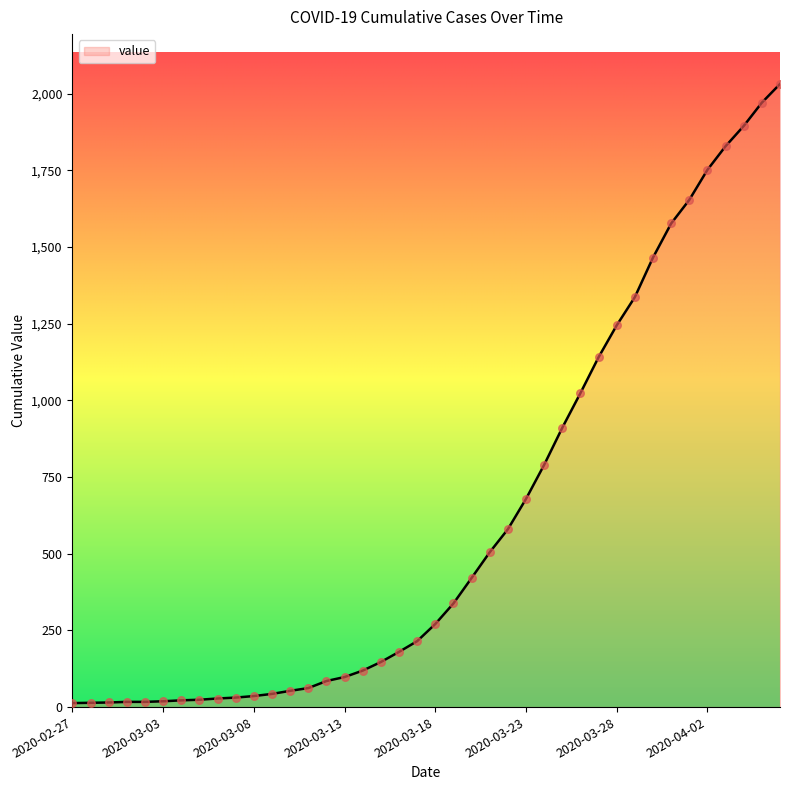

What is the maximum value shown in the chart?

2032